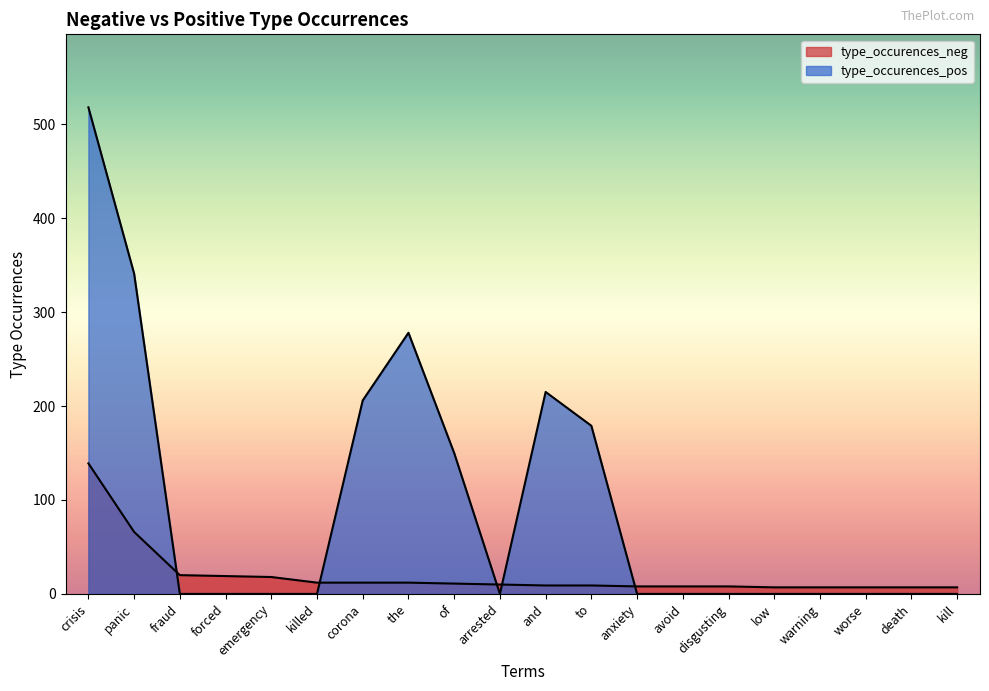

What is the label of the 16th point from the right?

emergency